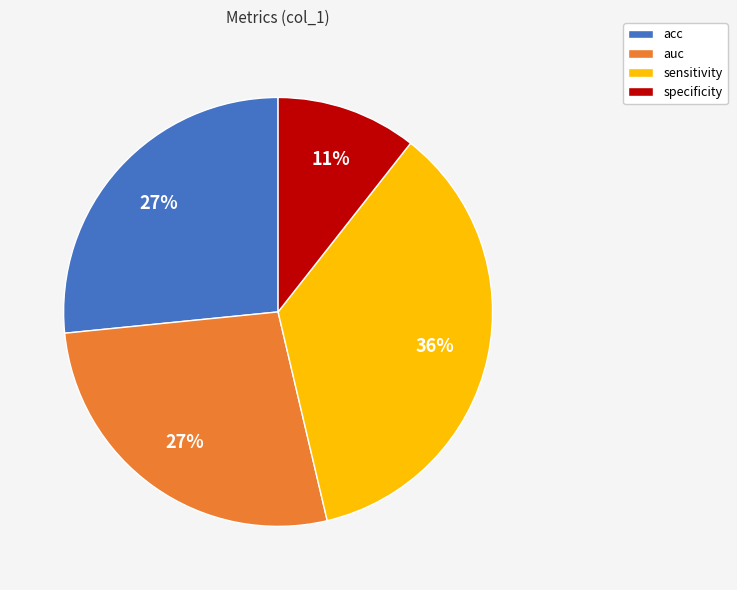

Is specificity the majority of the pie?

No